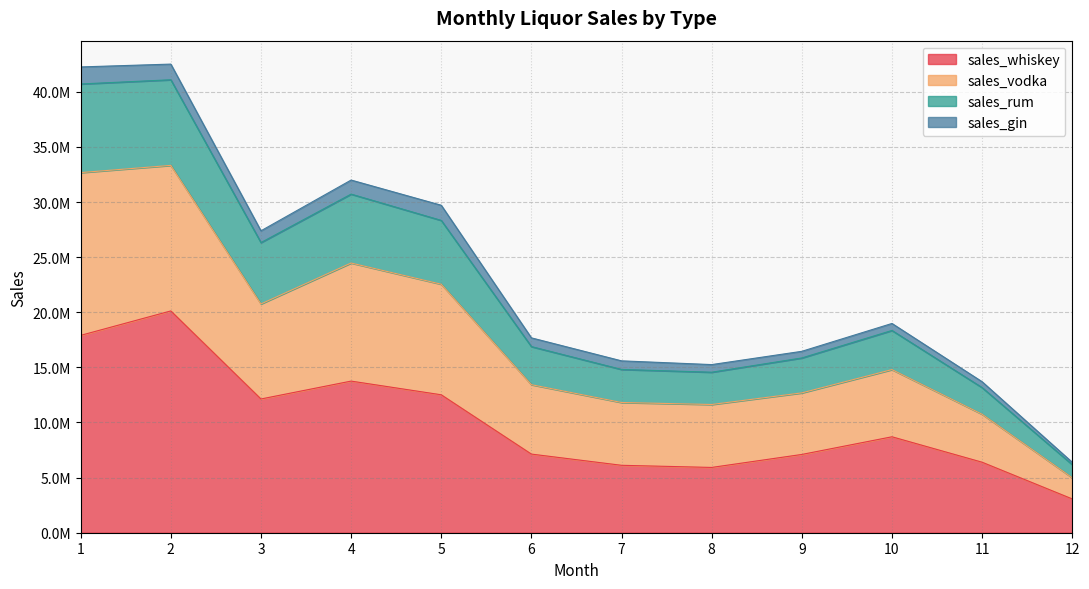

Where is the first local minimum for sales_vodka?

3